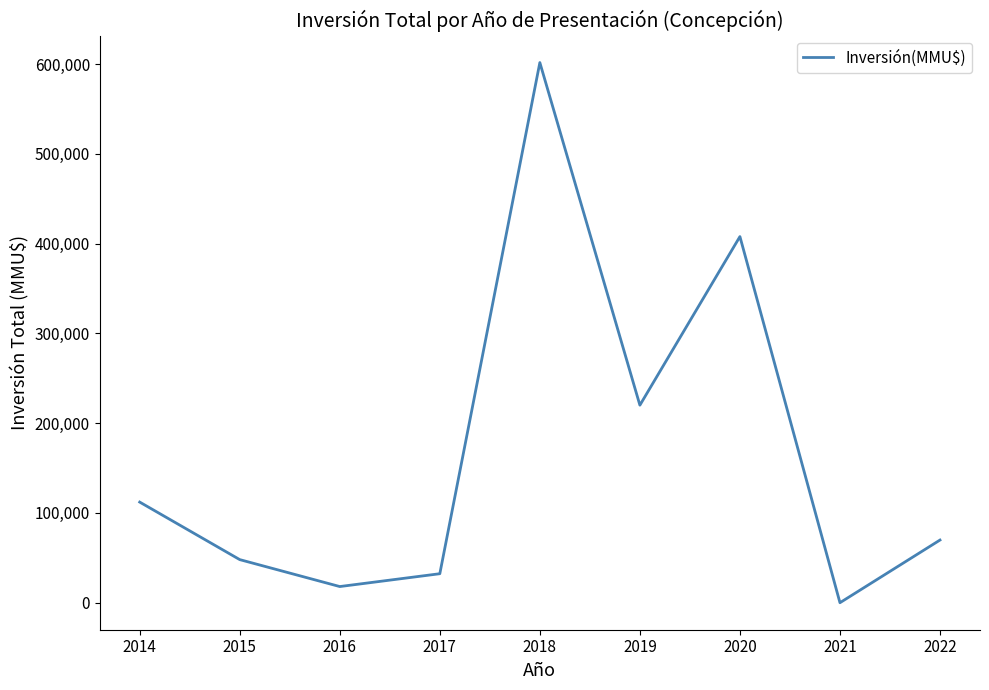

How many interior local peaks (higher than both neighbors) does the data have?

2